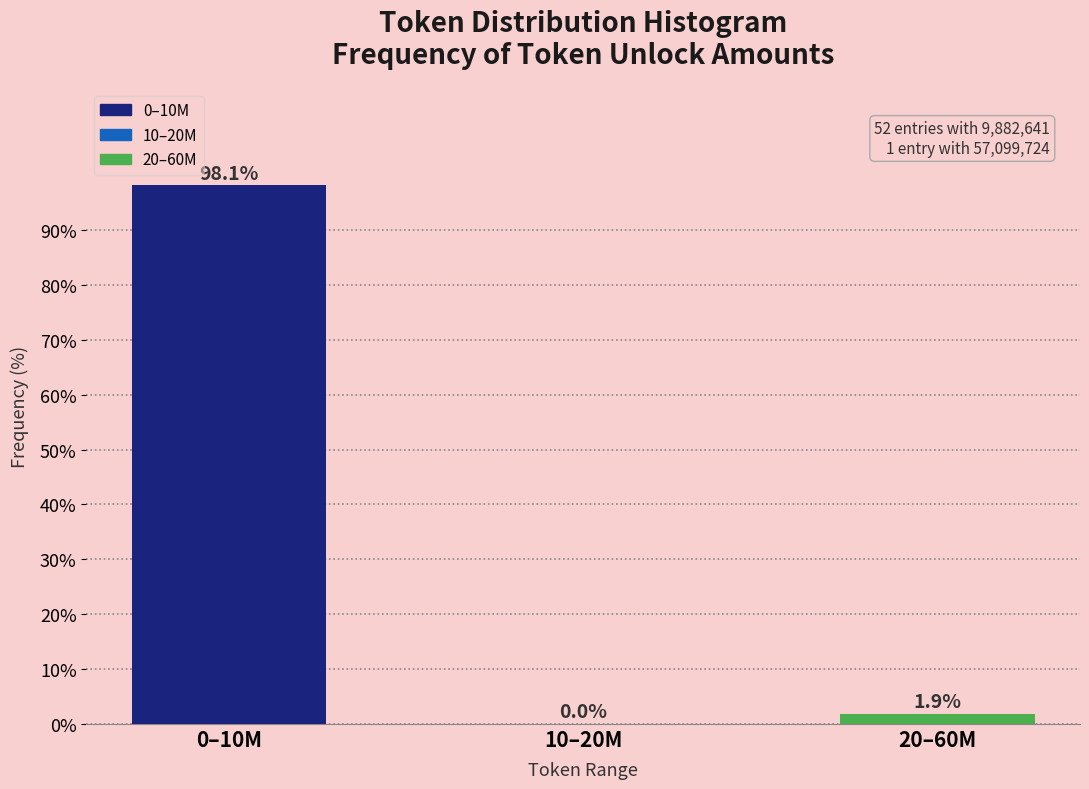

Reading right to left, what are all the values shown in this chart?

20–60M=1.9	10–20M=0.0	0–10M=98.1